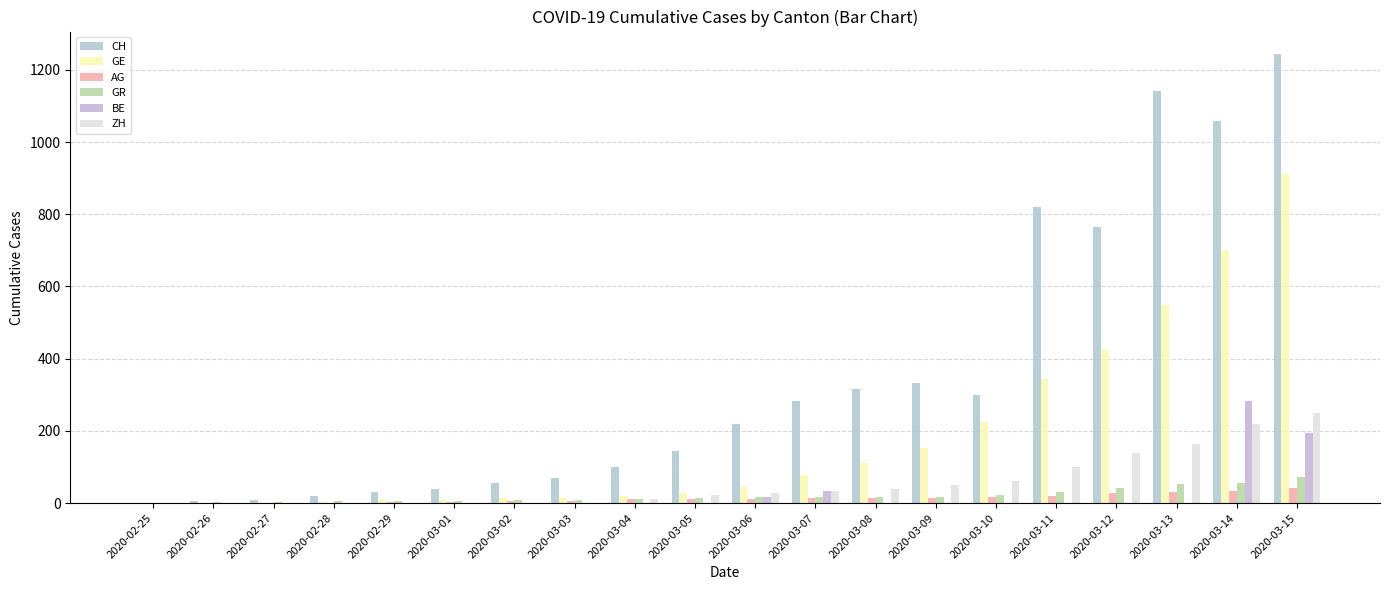

How many categories are shown in the chart?

20